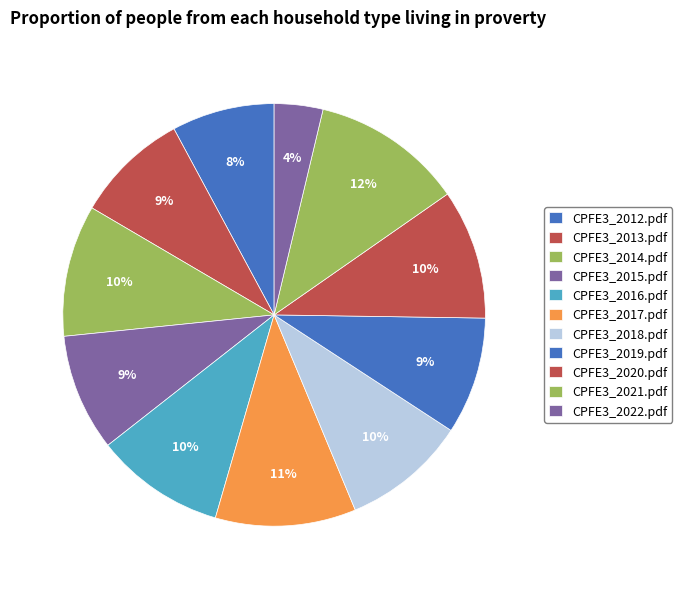

Rank the categories by value from highest to lowest.

CPFE3_2021.pdf, CPFE3_2017.pdf, CPFE3_2014.pdf, CPFE3_2016.pdf, CPFE3_2020.pdf, CPFE3_2018.pdf, CPFE3_2015.pdf, CPFE3_2019.pdf, CPFE3_2013.pdf, CPFE3_2012.pdf, CPFE3_2022.pdf